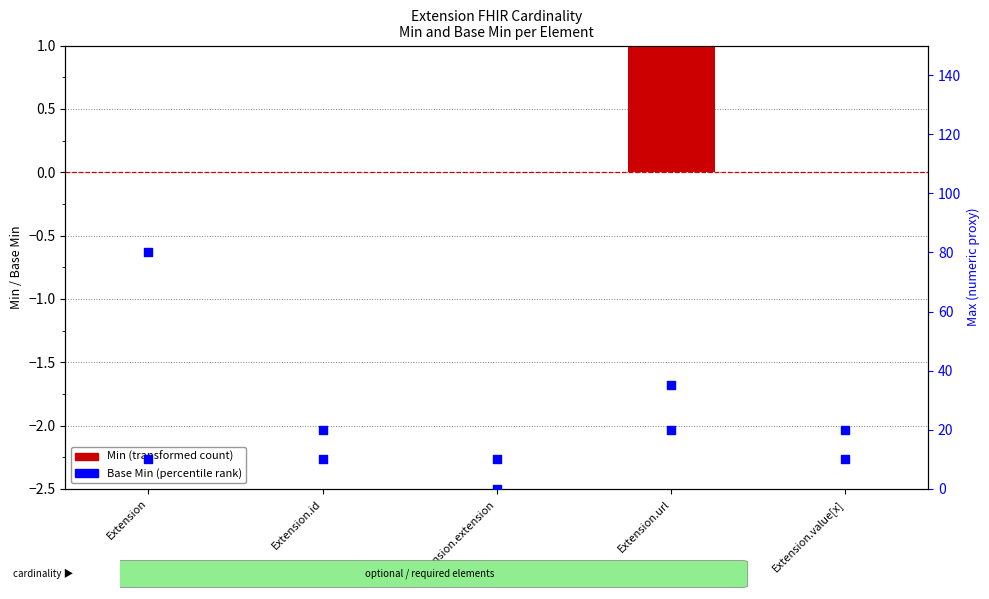

Is the value of Max (scaled) at Extension greater than the value of Min at Extension.id?

Yes